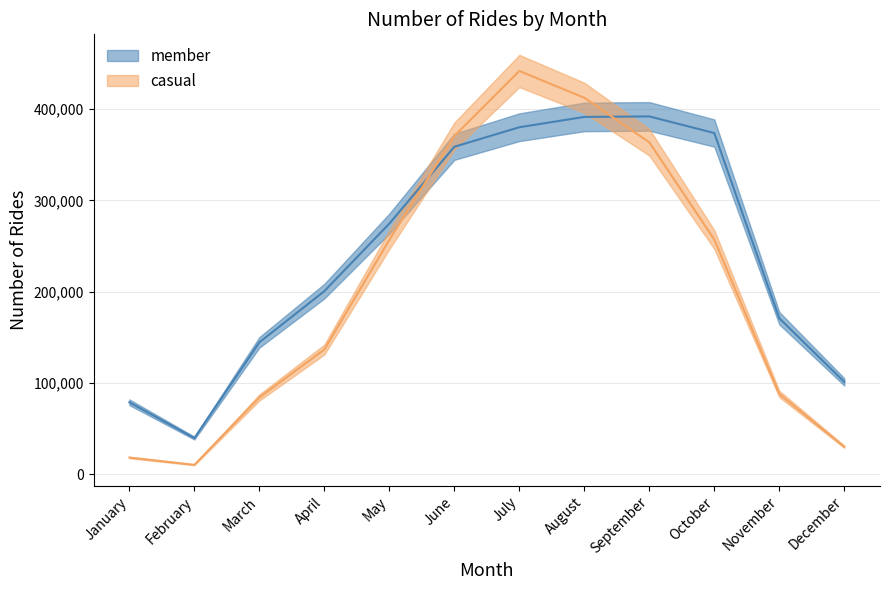

At which label does casual first exceed 256888?

June